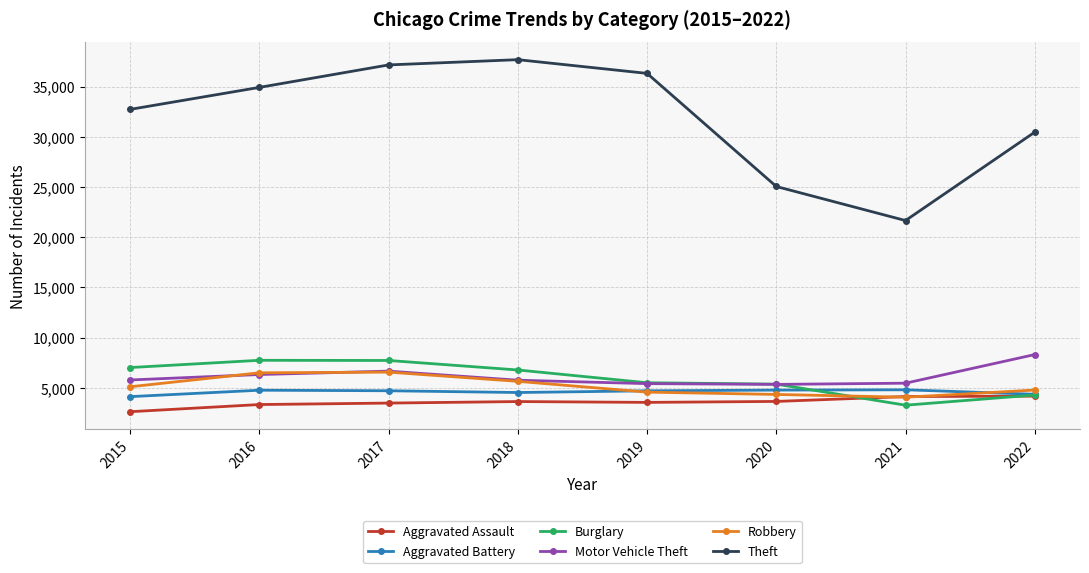

What is the difference between the maximum and minimum values in the Aggravated Assault series?

1549